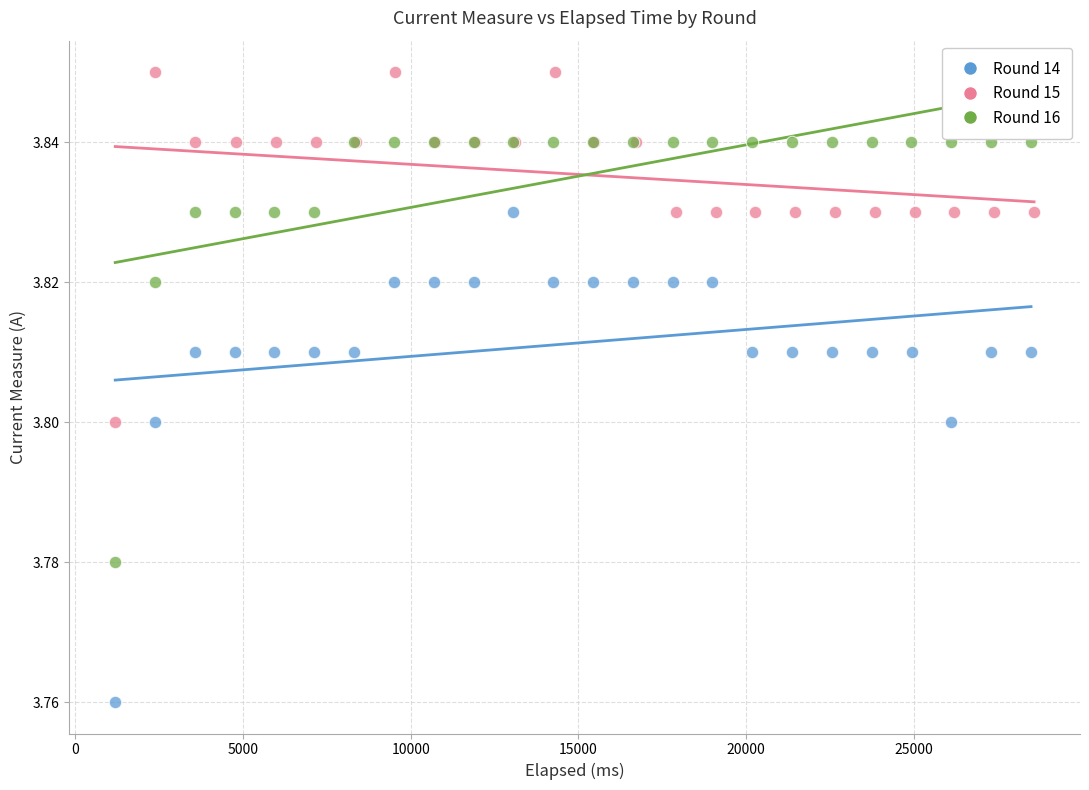

Which series contains the lowest Y value?

Round 14